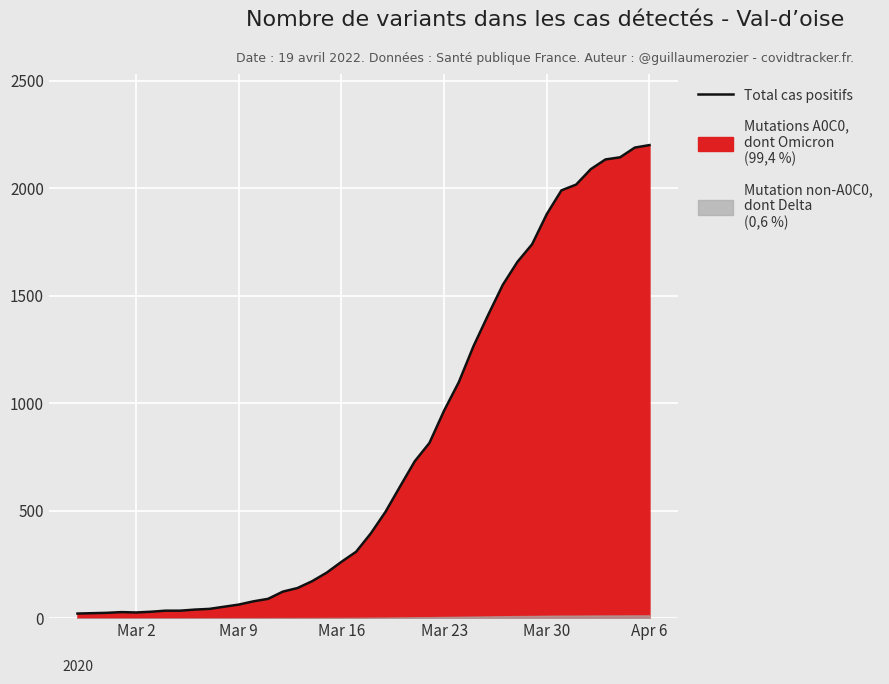

What is the value of the 31st point from the left?

1657.1